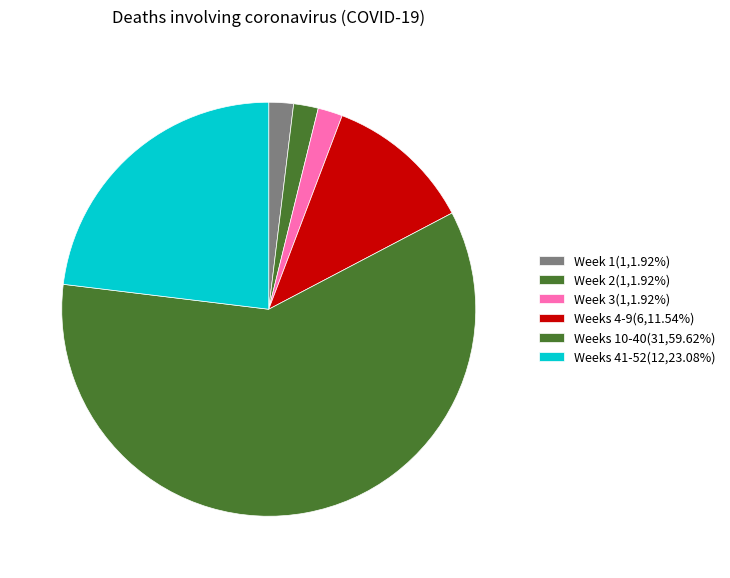

How many slices are in this pie chart?

6